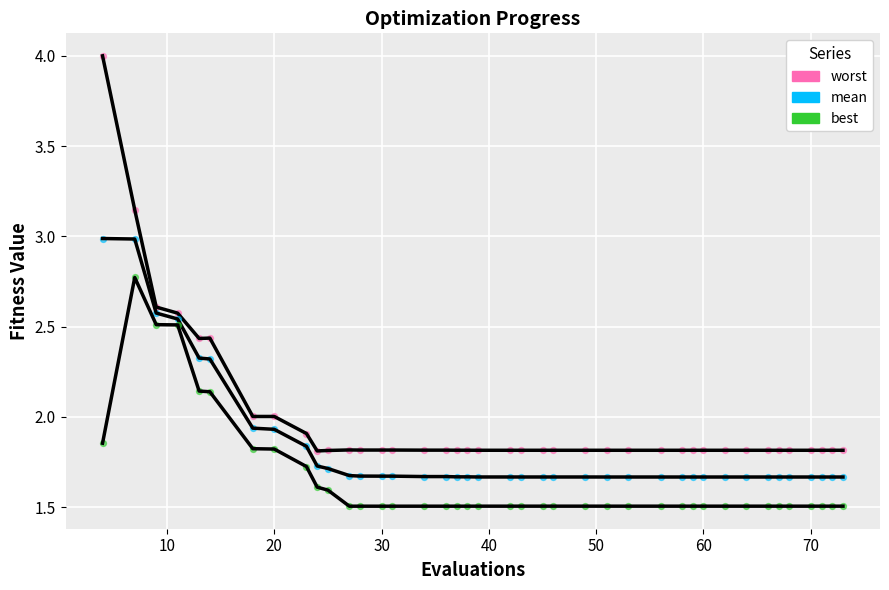

Is this an area chart (filled region under the line)?

No